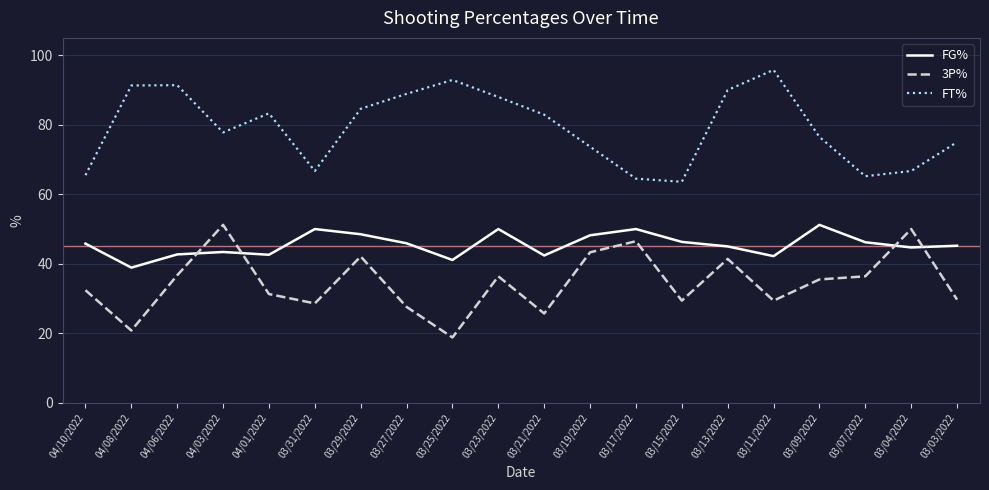

In 3P%, how many points are lower than both neighbors (excluding endpoints)?

6